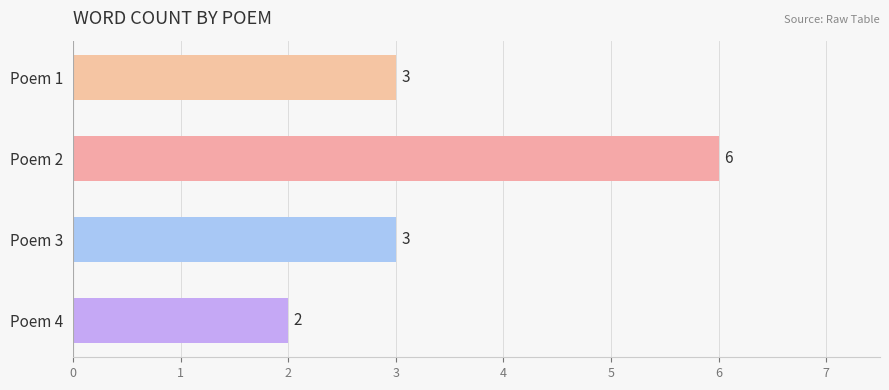

Reading bottom to top, what are all the values shown in this chart?

Poem 4=2	Poem 3=3	Poem 2=6	Poem 1=3